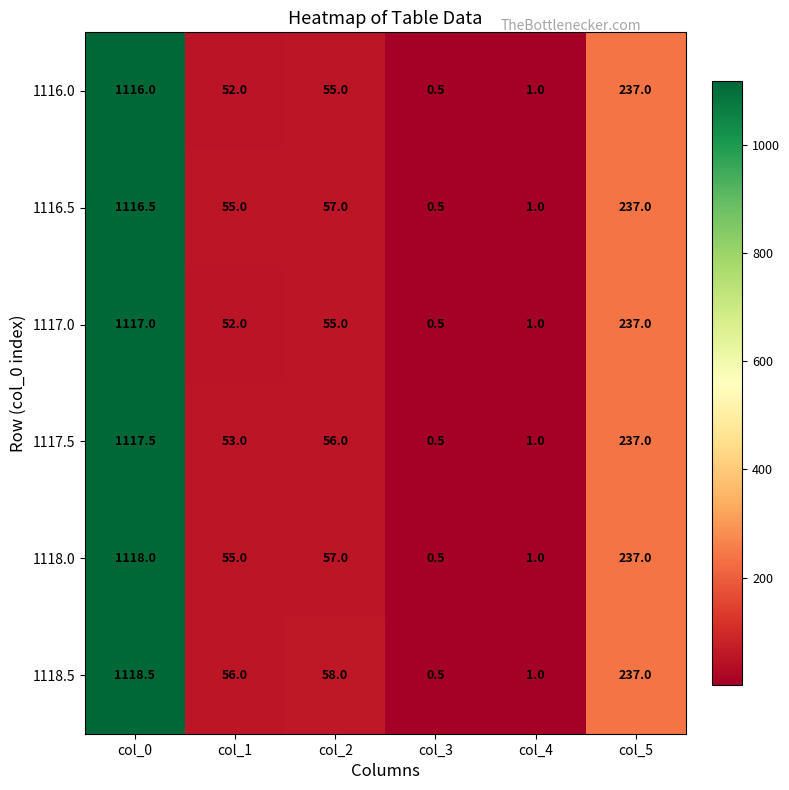

At which label does 1116.5 first exceed 57?

col_0